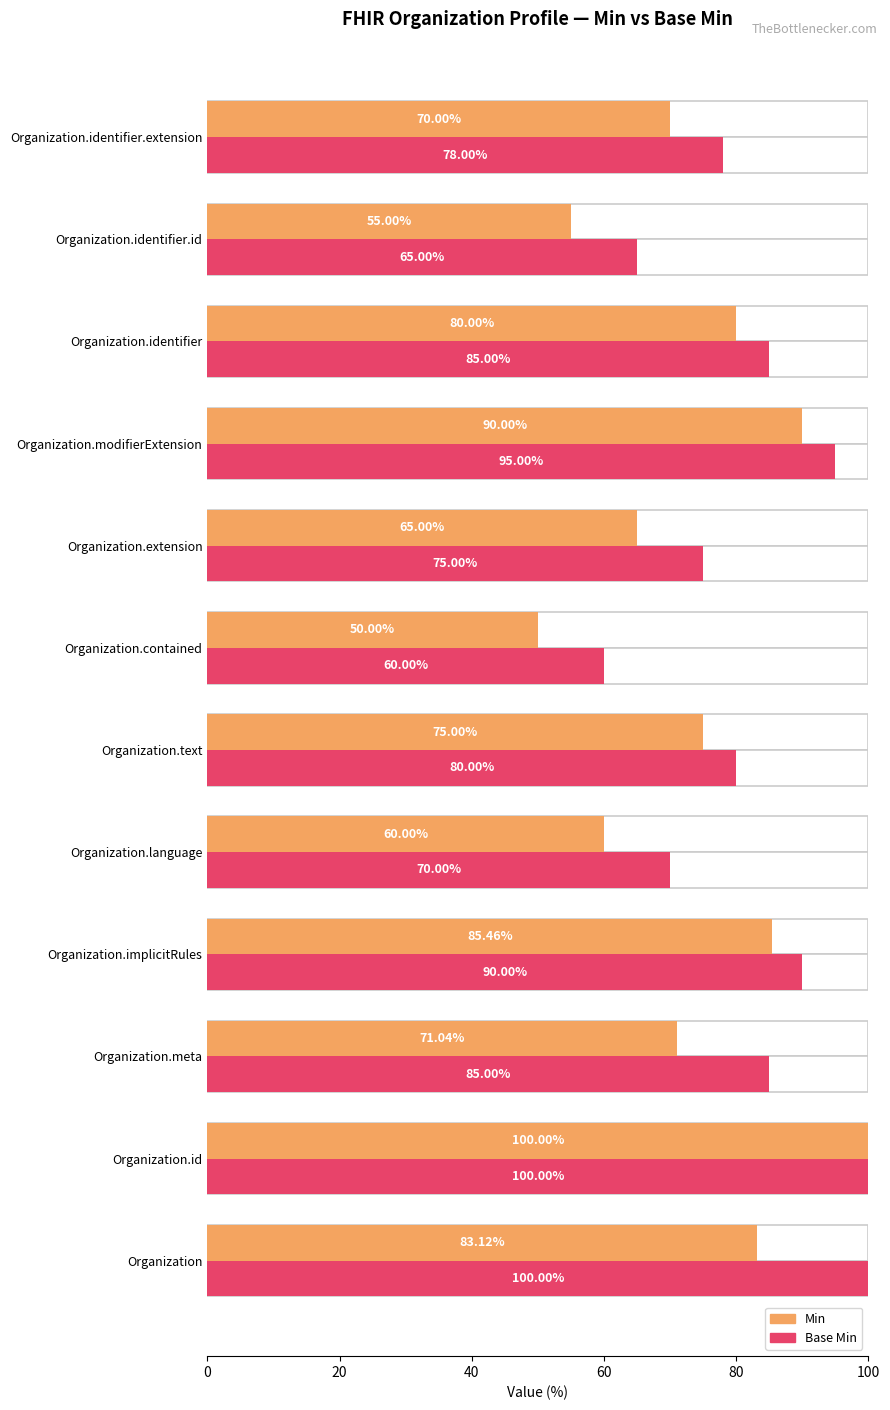

Reading left to right, transcribe all the data shown in this chart.

Min: 83.1	100.0	71.0	85.5	60.0	75.0	50.0	65.0	90.0	80.0	55.0	70.0
Base Min: 100.0	100.0	85.0	90.0	70.0	80.0	60.0	75.0	95.0	85.0	65.0	78.0